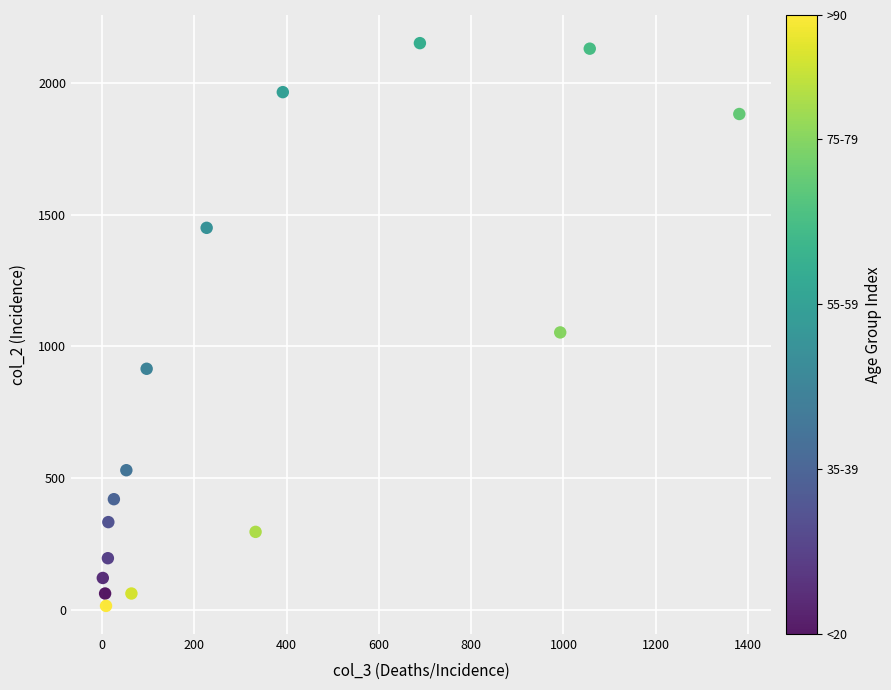

What is the range of X values (max minus min)?

1379